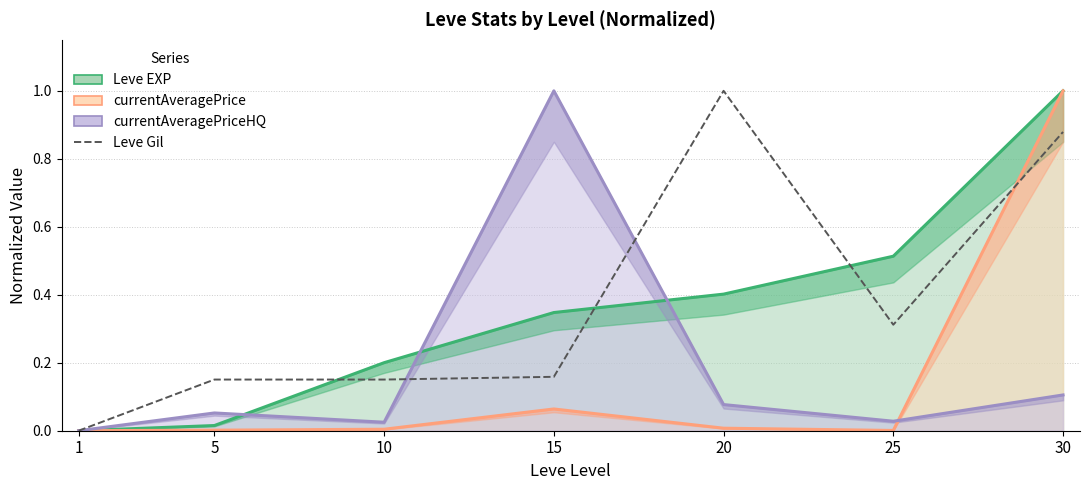

Is it true that the value at 30 is 0.4?

False